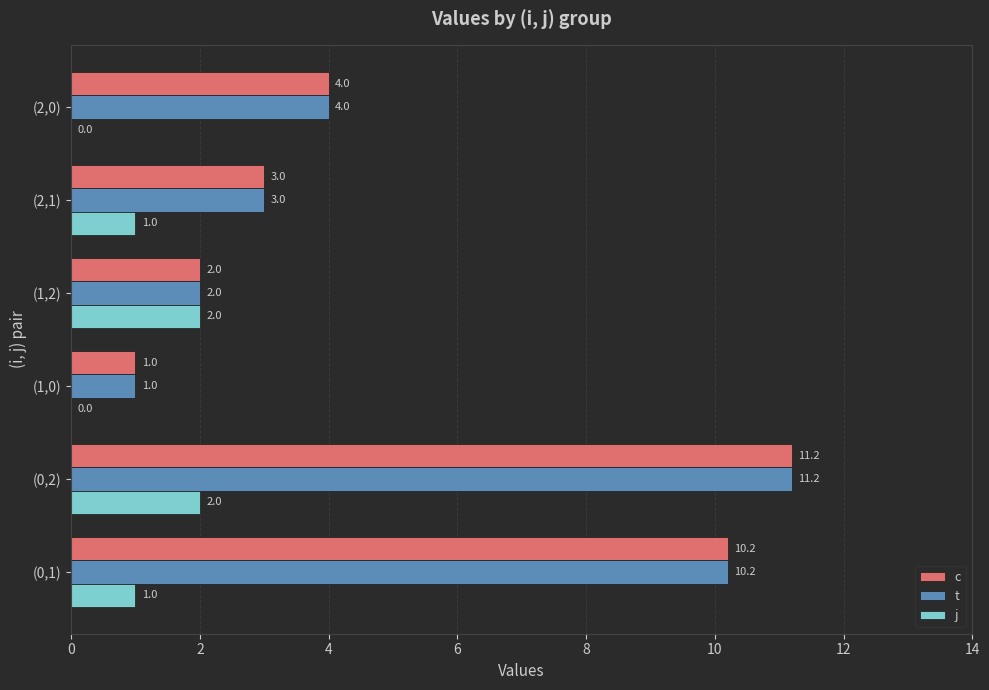

What is the total value across all series at (0,2)?

24.4